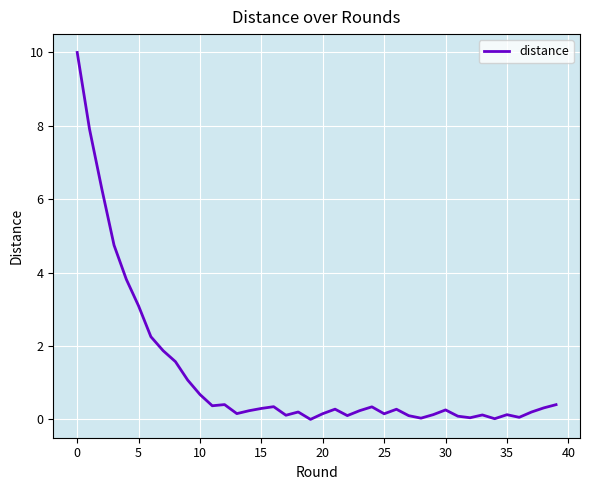

How many categories are shown in the chart?

40